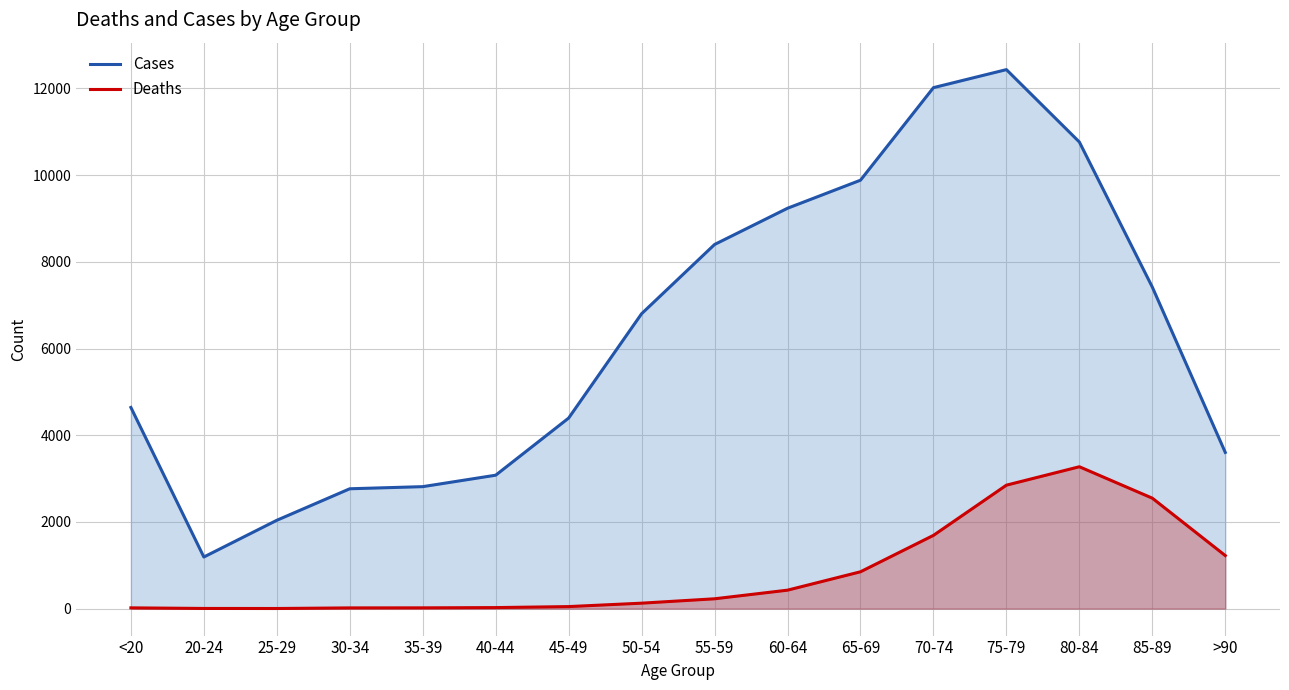

At which category does the chart reach its peak across all series?

75-79